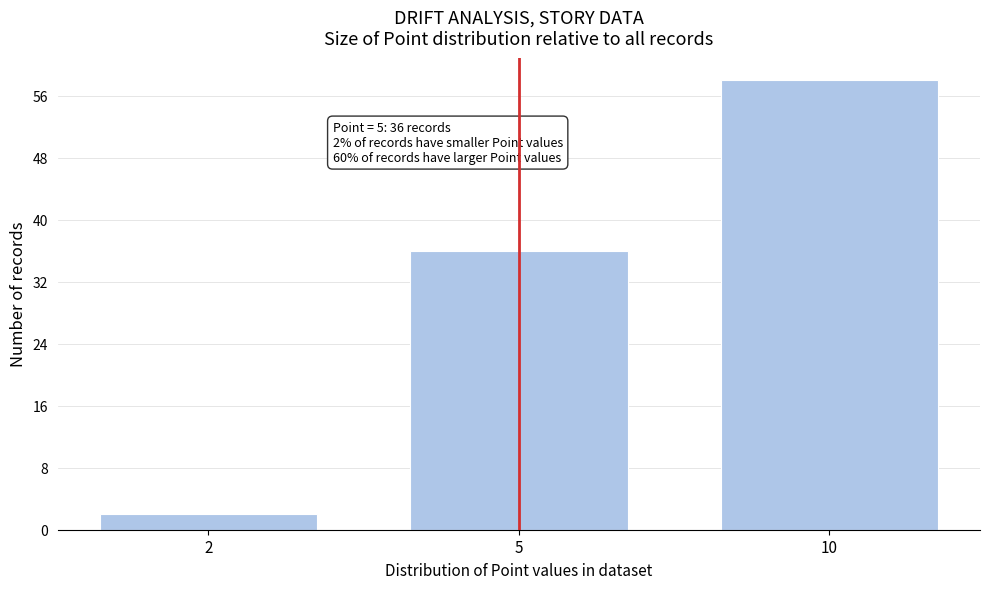

Reading right to left, what are all the values shown in this chart?

10=58	5=36	2=2